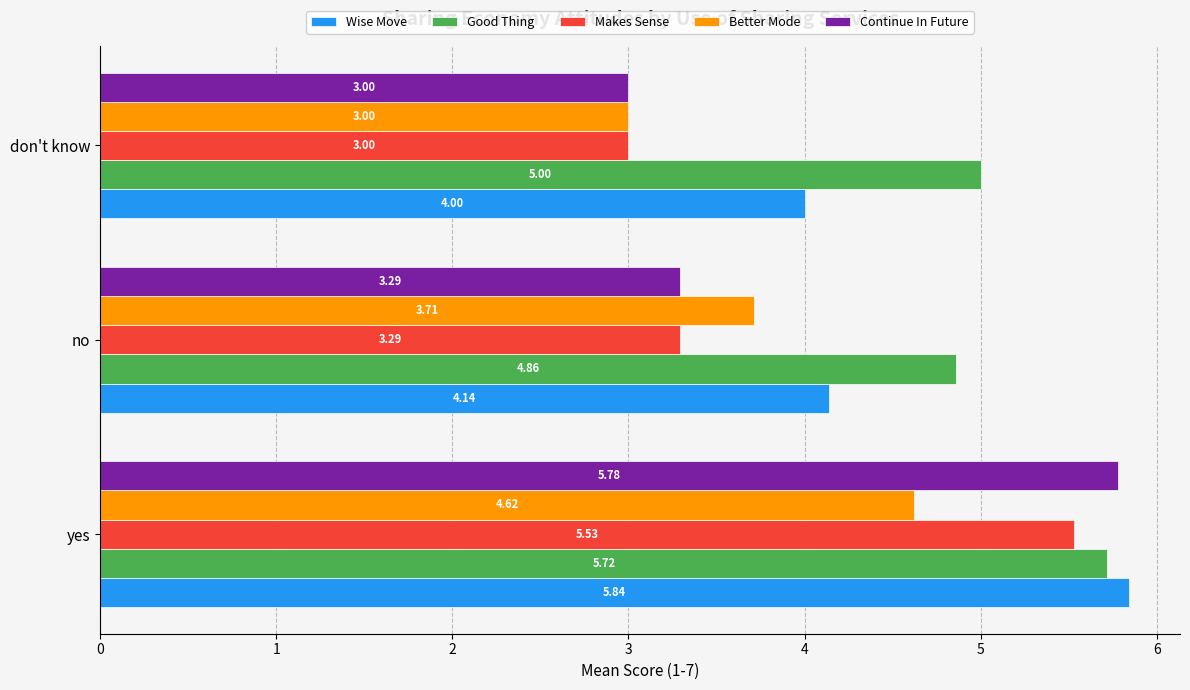

Which category has the highest value in the Makes Sense series?

yes